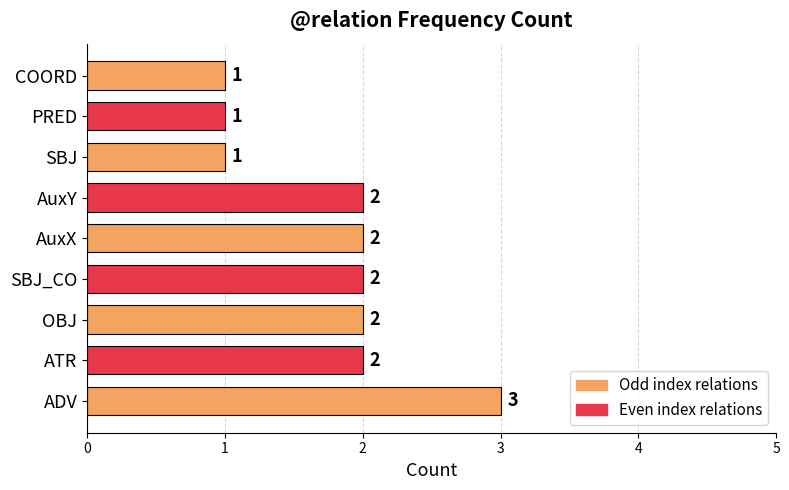

Does the chart contain any negative values?

No